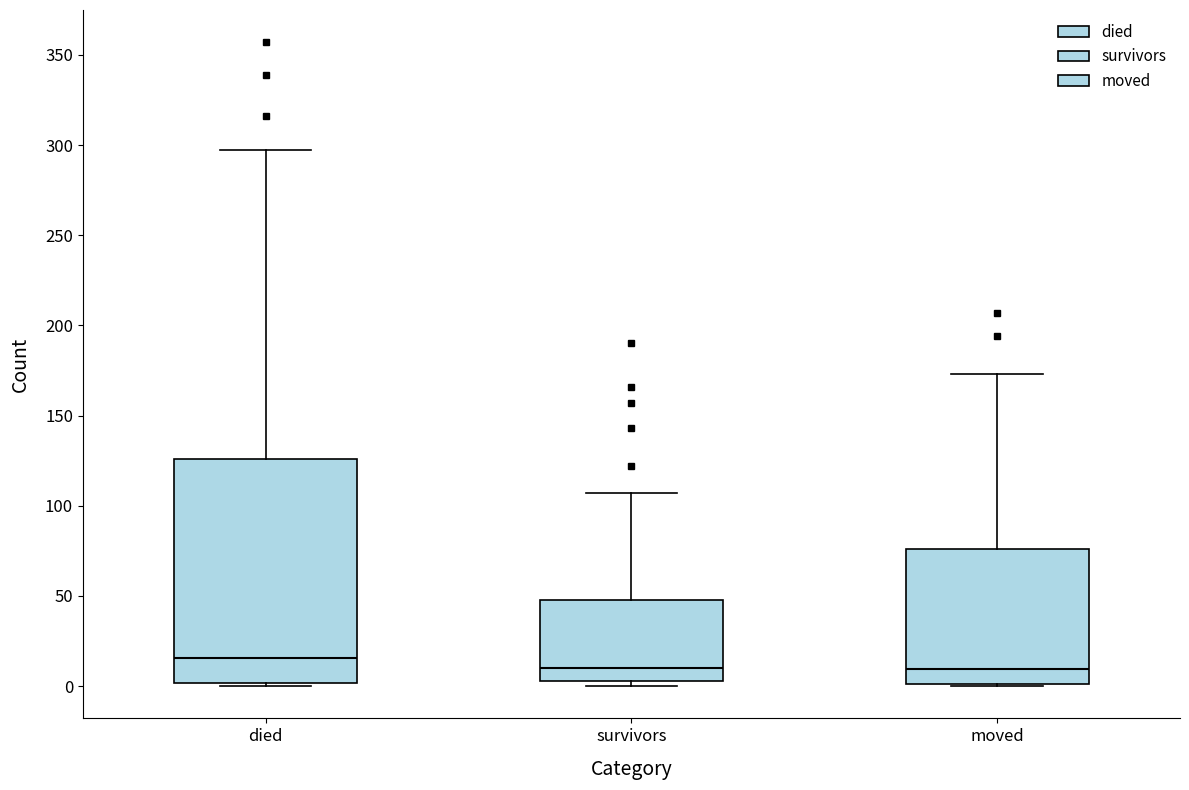

Which box is the tallest, from its lower edge to its upper edge?

died